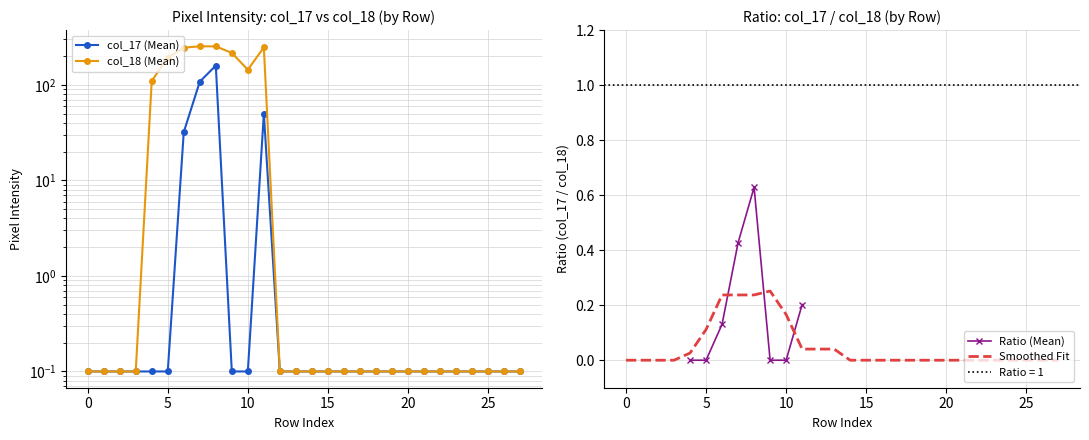

What are all the series names shown in the legend?

col_17 (Mean), col_18 (Mean), Ratio (Mean), Smoothed Fit